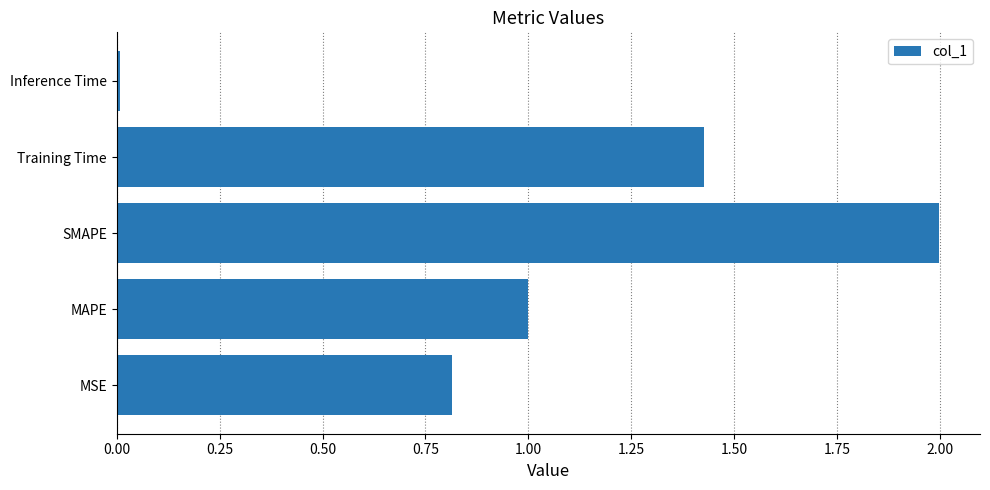

Where is the data nearest to the value 1?

MAPE